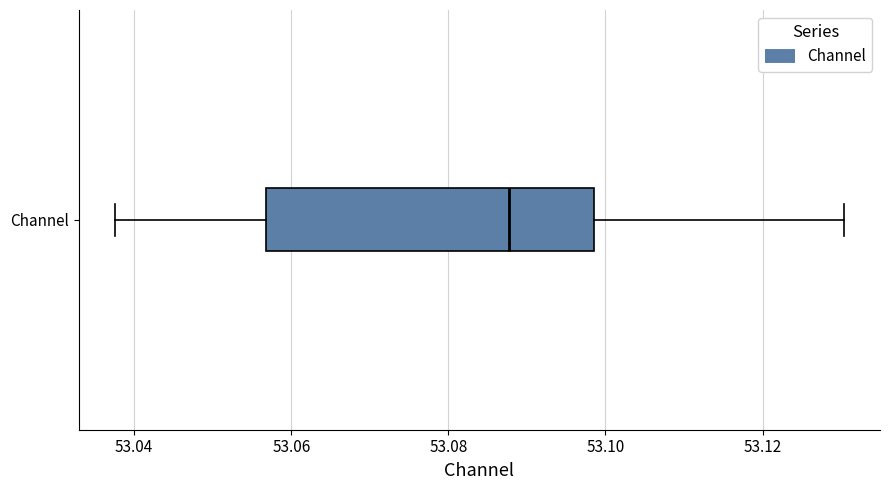

Read this box plot against the x-axis: the position of the median line, the range covered by the box, and the ends of both whiskers. The values are not printed on the chart, so give them approximately, as read against the axis.

median 53.088, box 53.056 to 53.098, whiskers 53.038 to 53.130